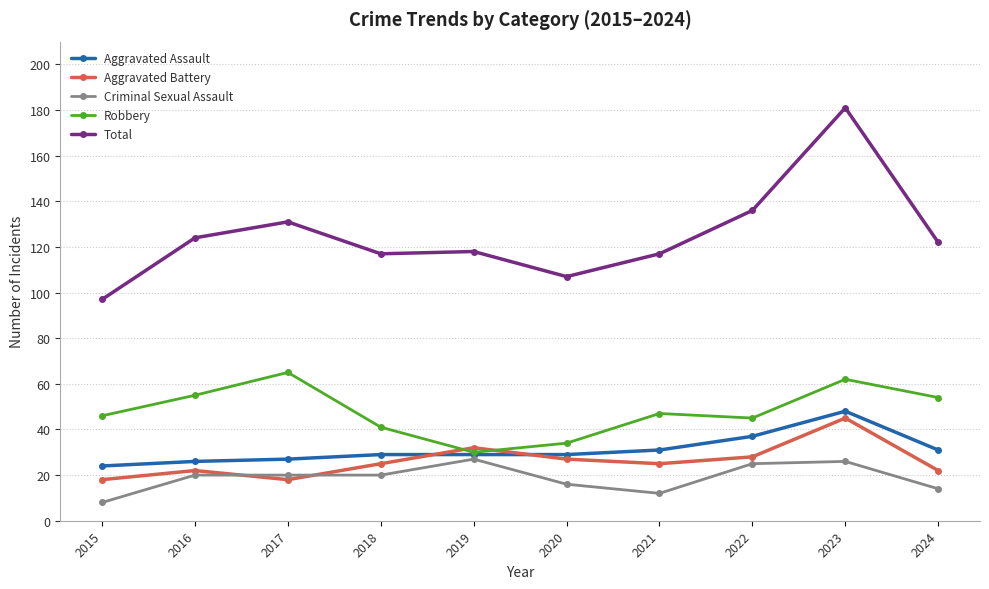

What is the value of the Criminal Sexual Assault point at the 5th from the left?

27